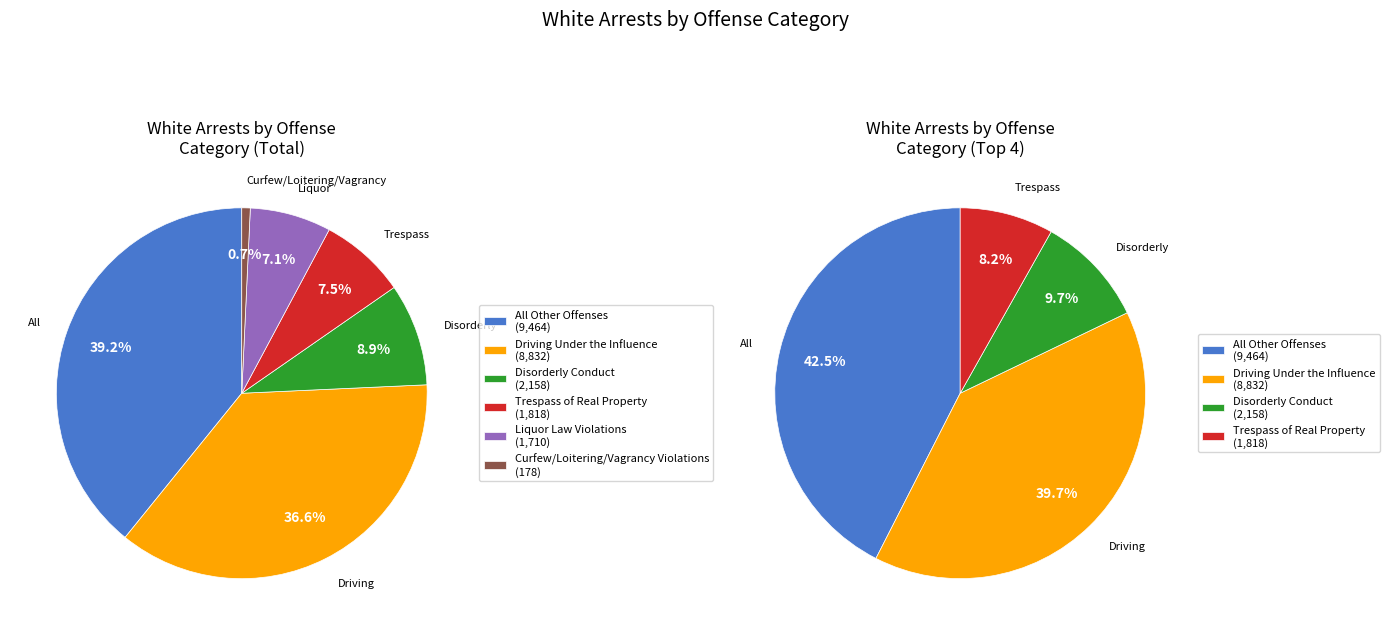

Rank the categories by value from lowest to highest.

Curfew/Loitering/Vagrancy Violations, Liquor Law Violations, Trespass of Real Property, Disorderly Conduct, Driving Under the Influence, All Other Offenses